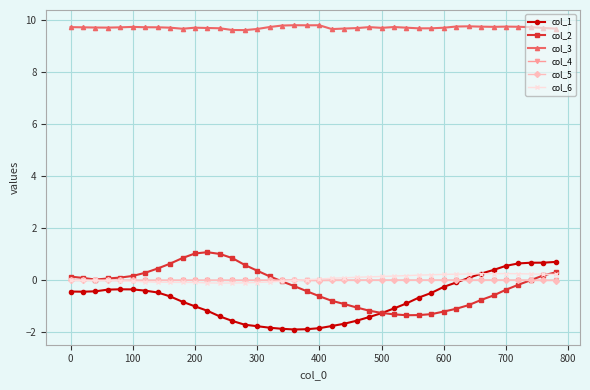

At how many categories does at least one series exceed 9?

40